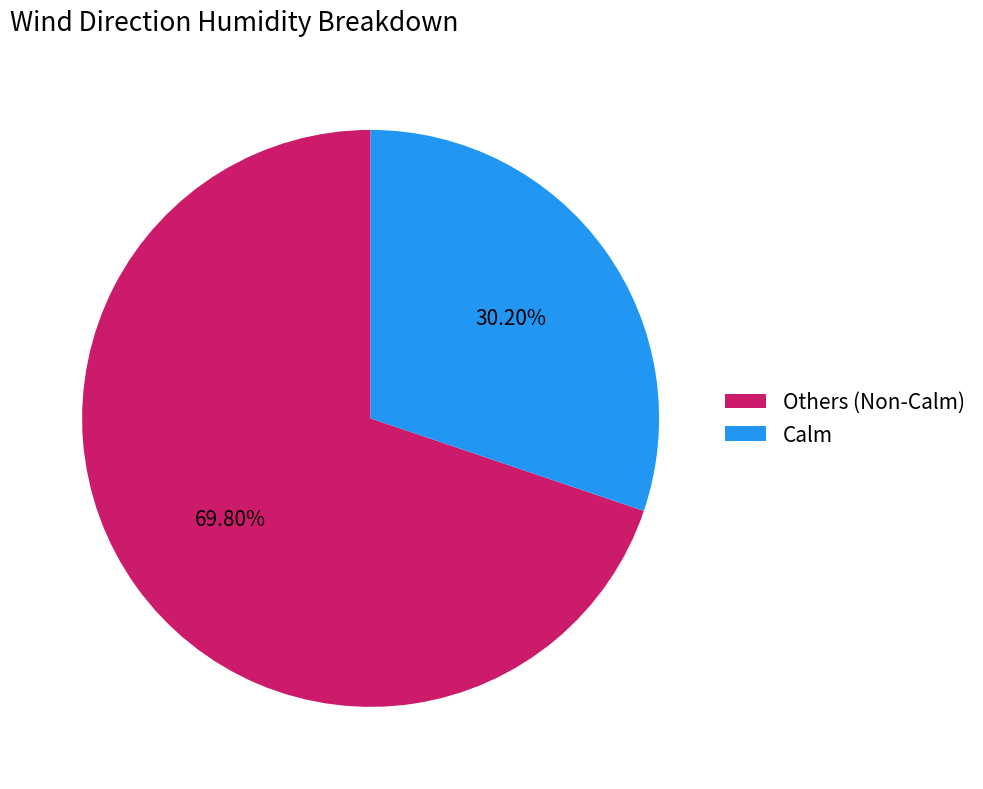

Between Others (Non-Calm) and Calm, which is larger?

Others (Non-Calm)